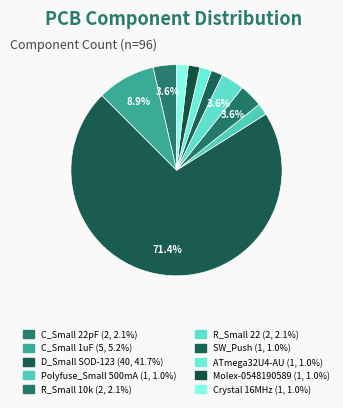

What percentage is the C_Small 22pF slice, to the nearest percent?

4%